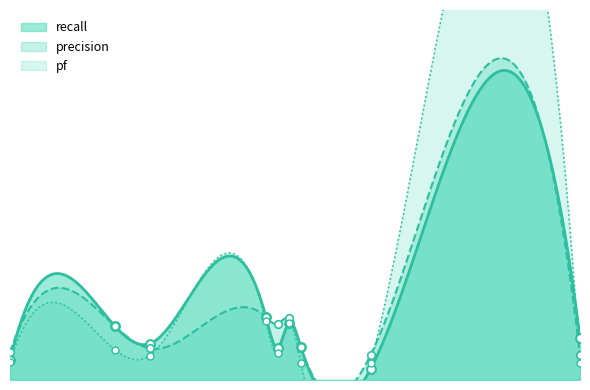

What is the total value across all series at 10?

2.1